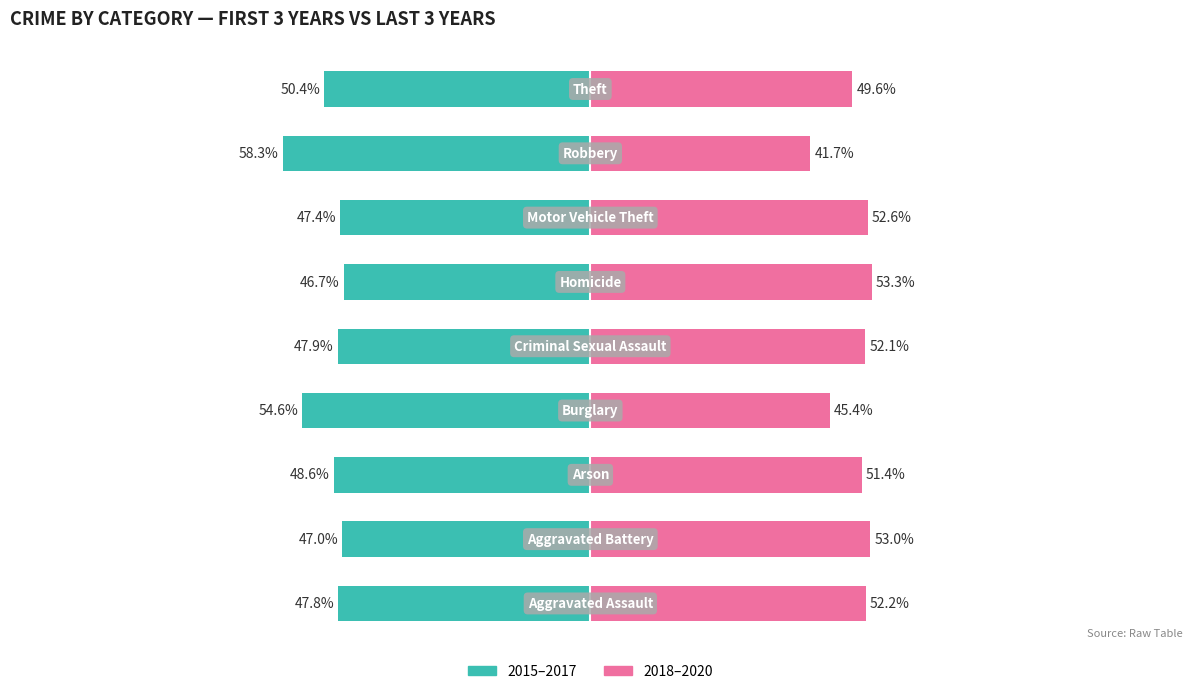

The 2015-2017 (first 3 years) series shows -50.4 at 8. True or false?

True